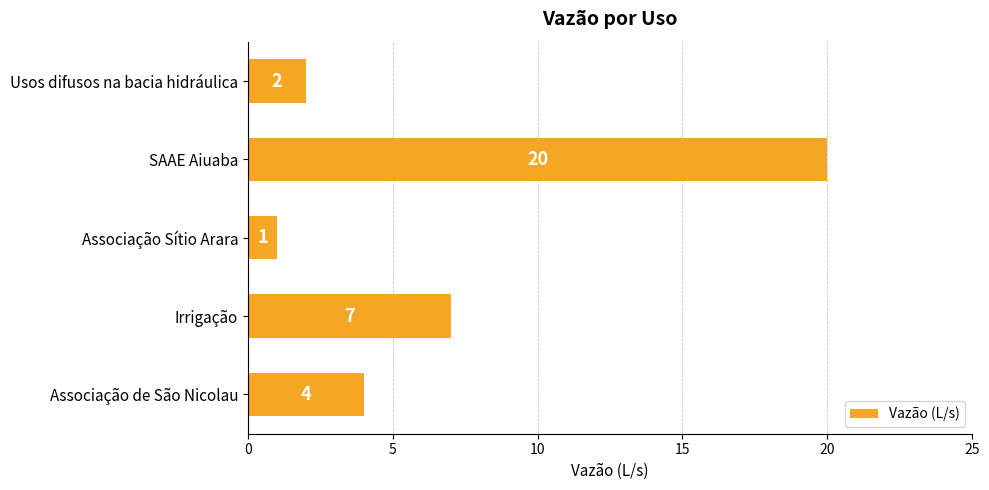

Rank the categories by value from lowest to highest.

Associação Sítio Arara, Usos difusos na bacia hidráulica, Associação de São Nicolau, Irrigação, SAAE Aiuaba